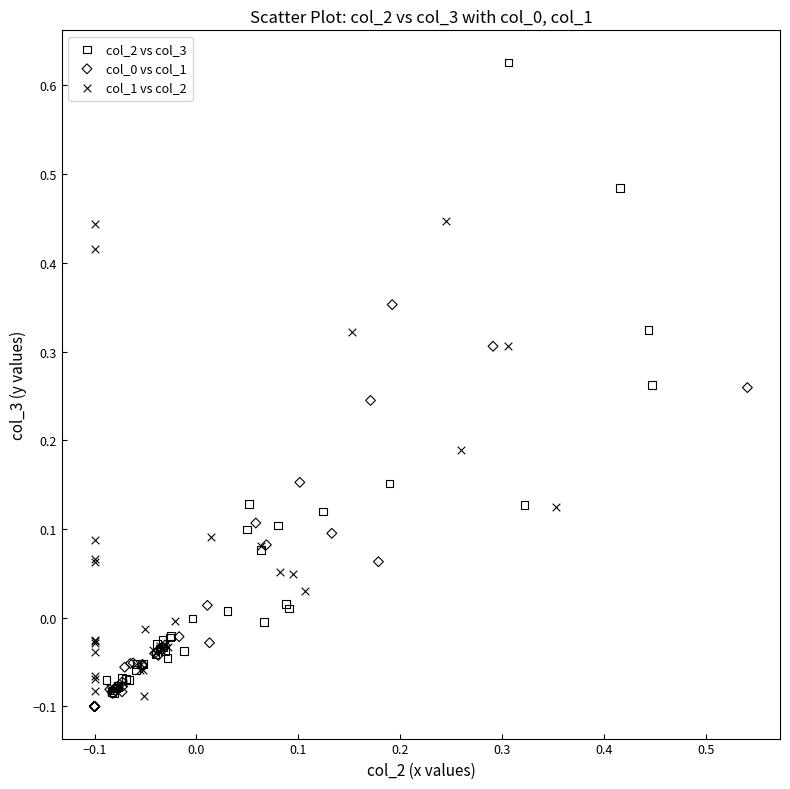

Which series contains the highest Y value?

col_2 vs col_3